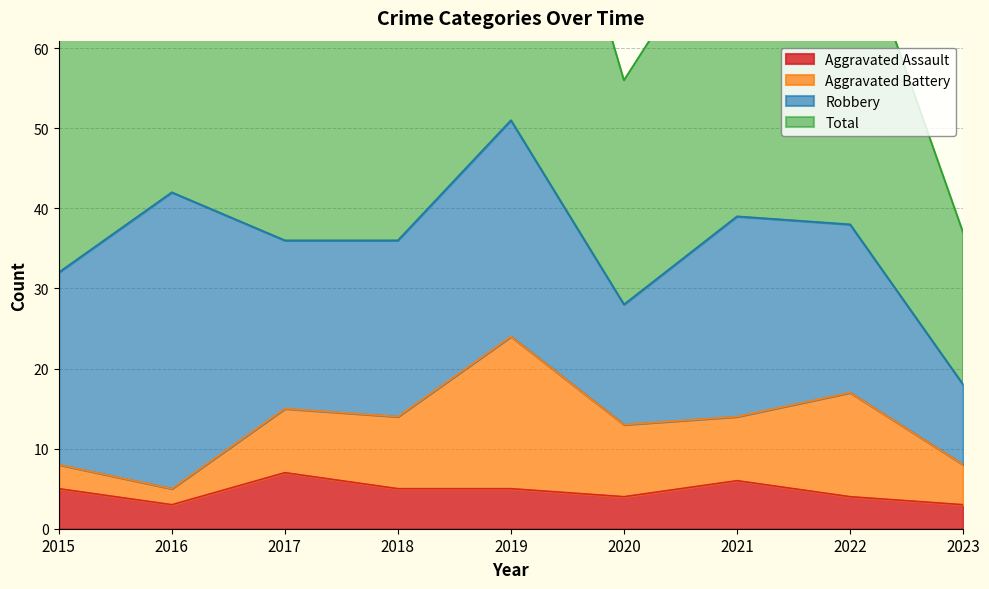

What is the minimum value for Total?

37